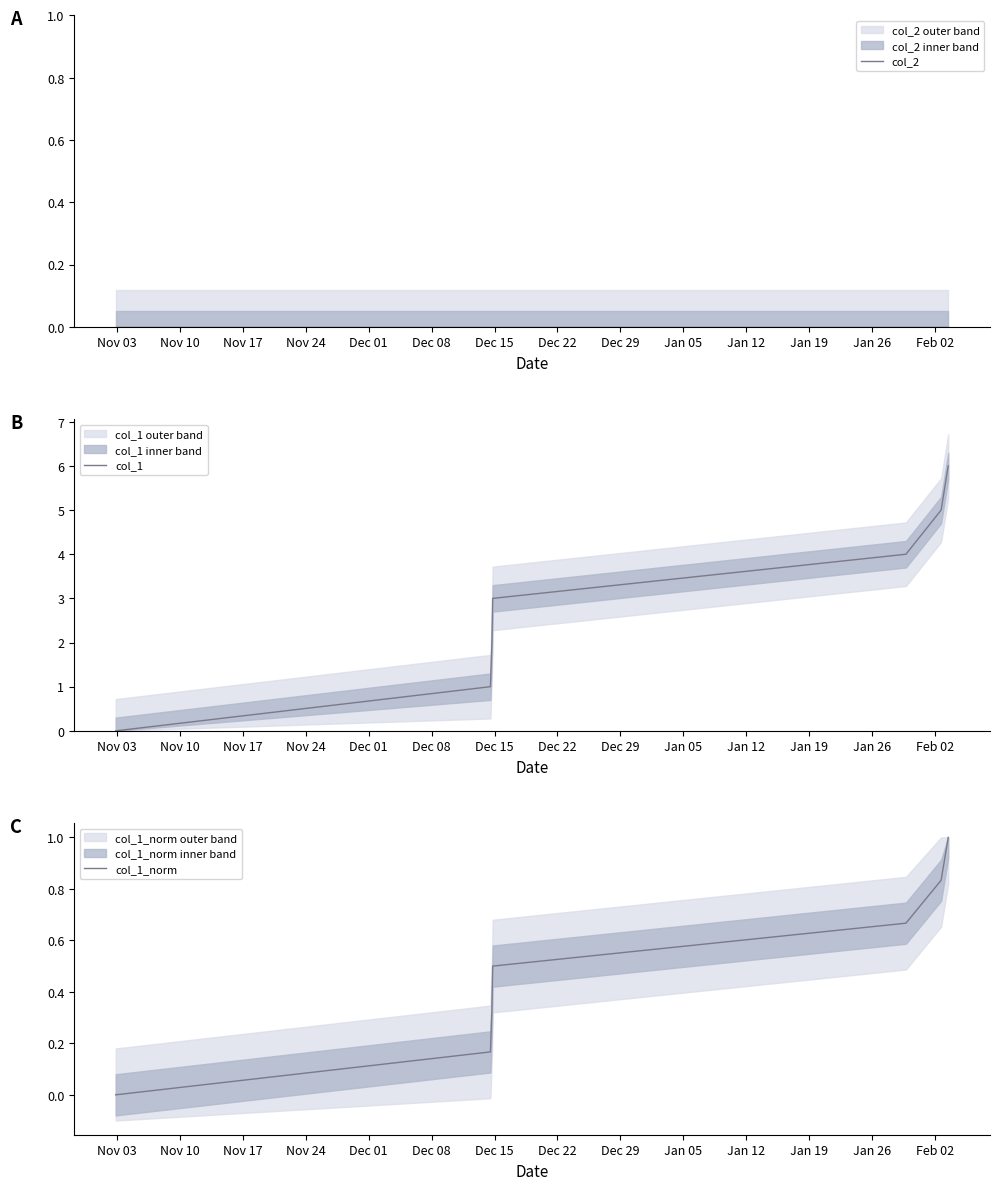

What is the value of the col_1_norm point at the 4th from the left?

0.5